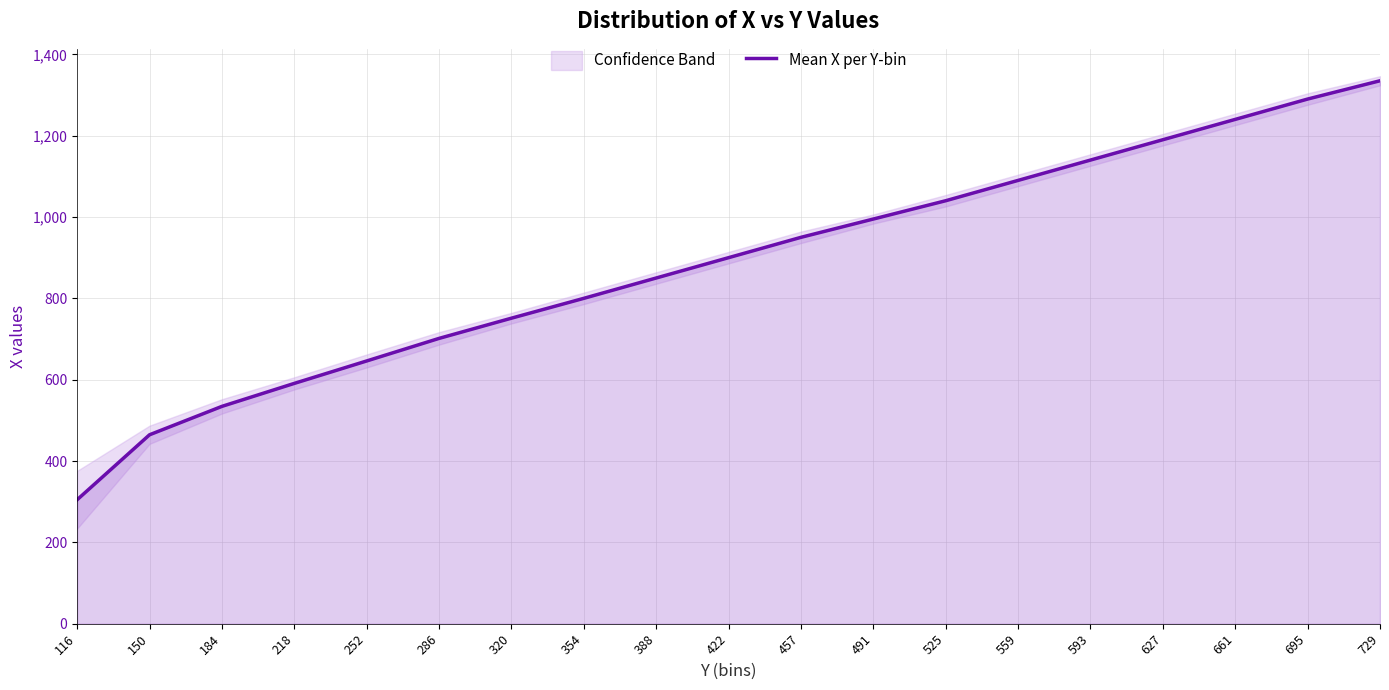

Where is the data nearest to the value 819?

354